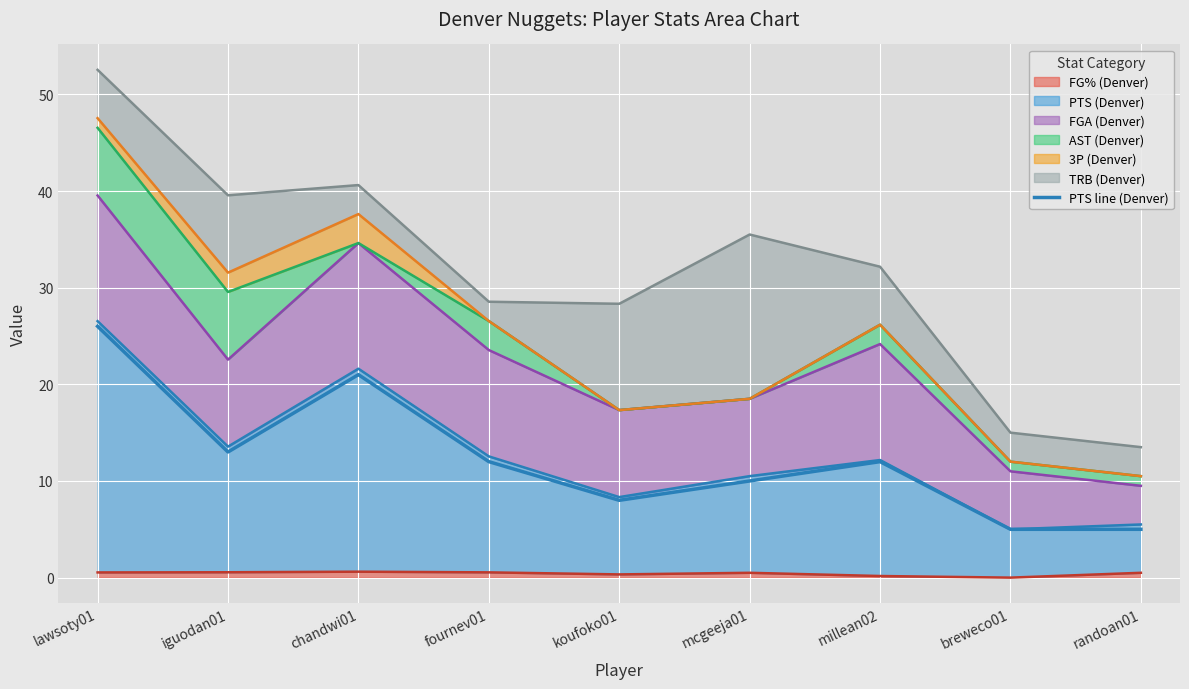

Where is the first local maximum?

chandwi01